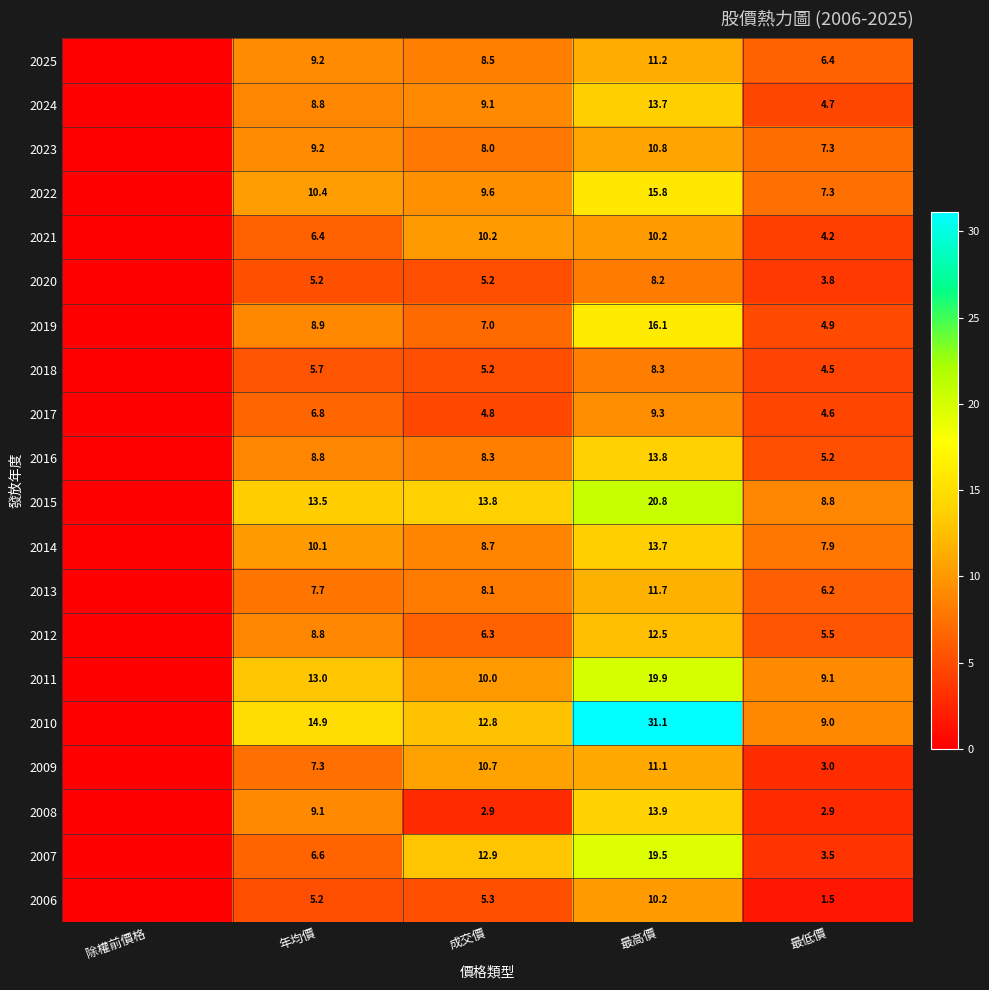

What is the total value across all series at 成交價?

167.4